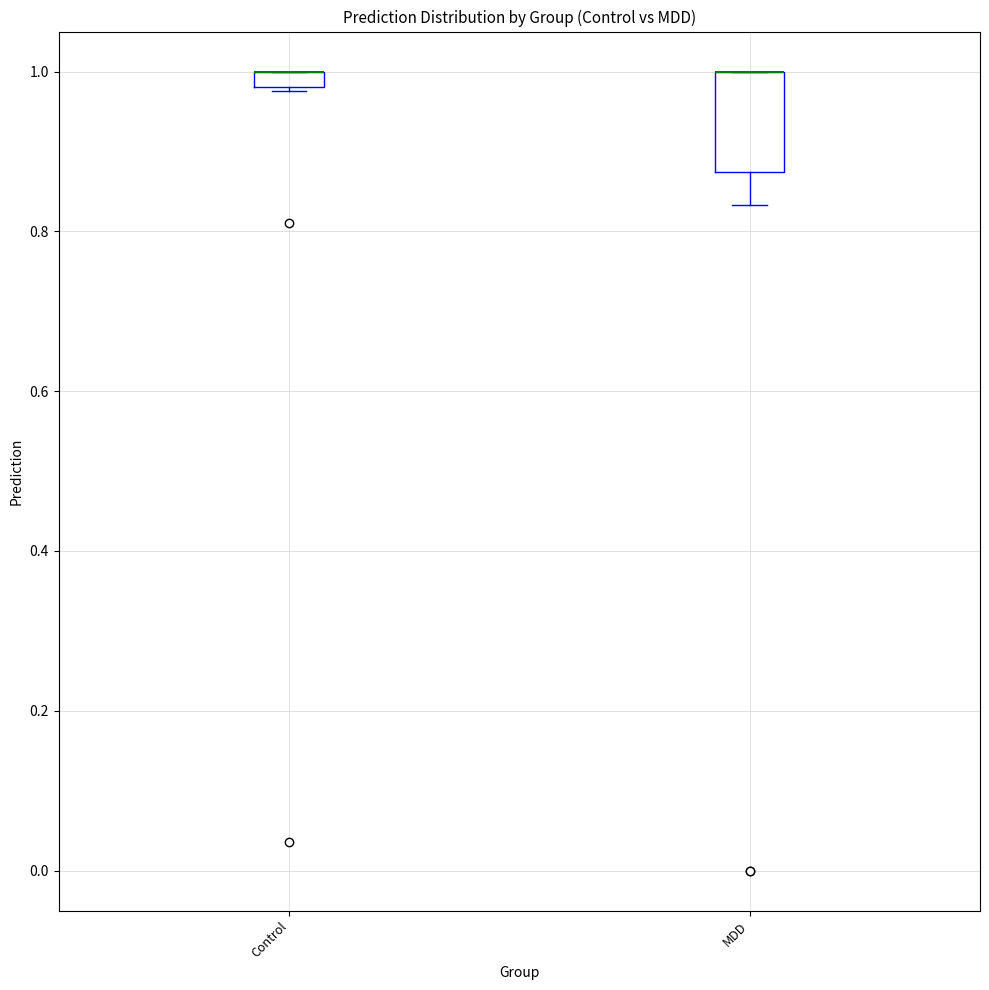

Which box is the tallest, from its lower edge to its upper edge?

MDD